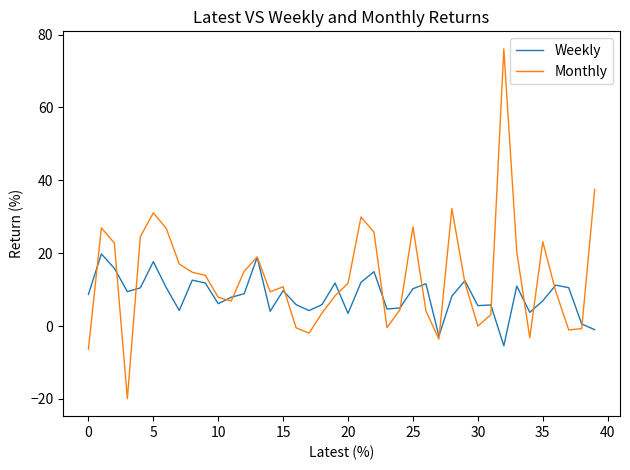

Which series has the largest total across all categories?

Monthly